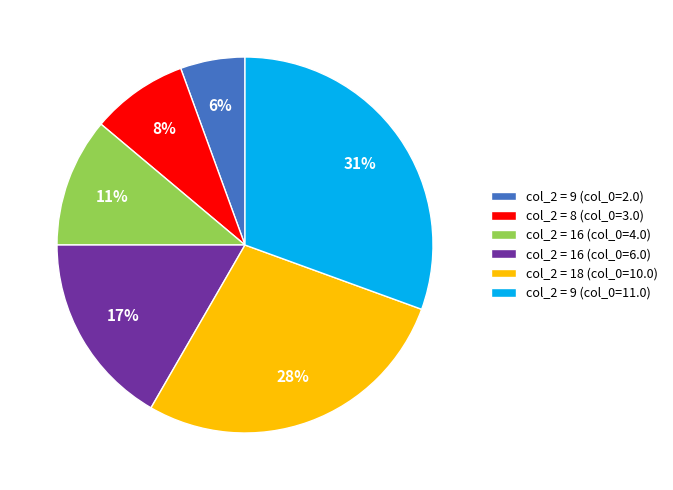

To the nearest percent, what is the difference between the largest and smallest slice percentages?

25%